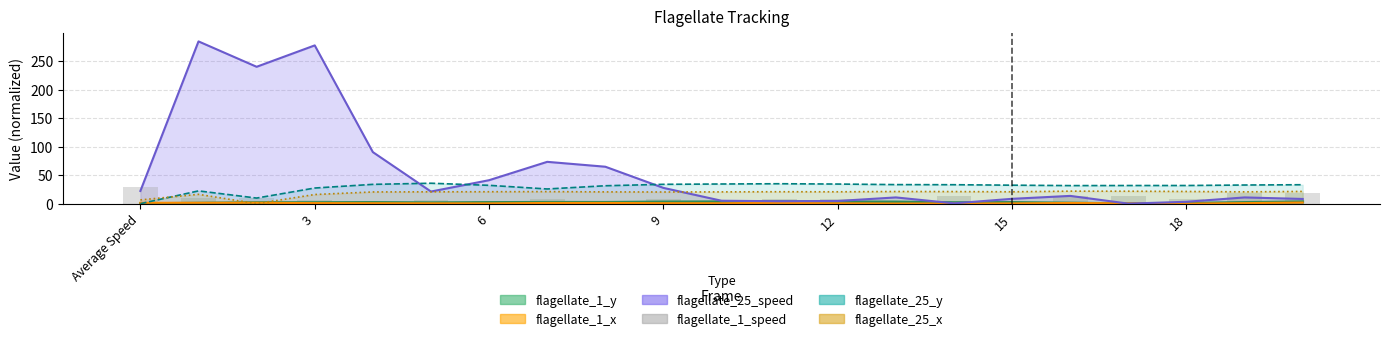

Between Average Speed and 19, which is larger?

Average Speed